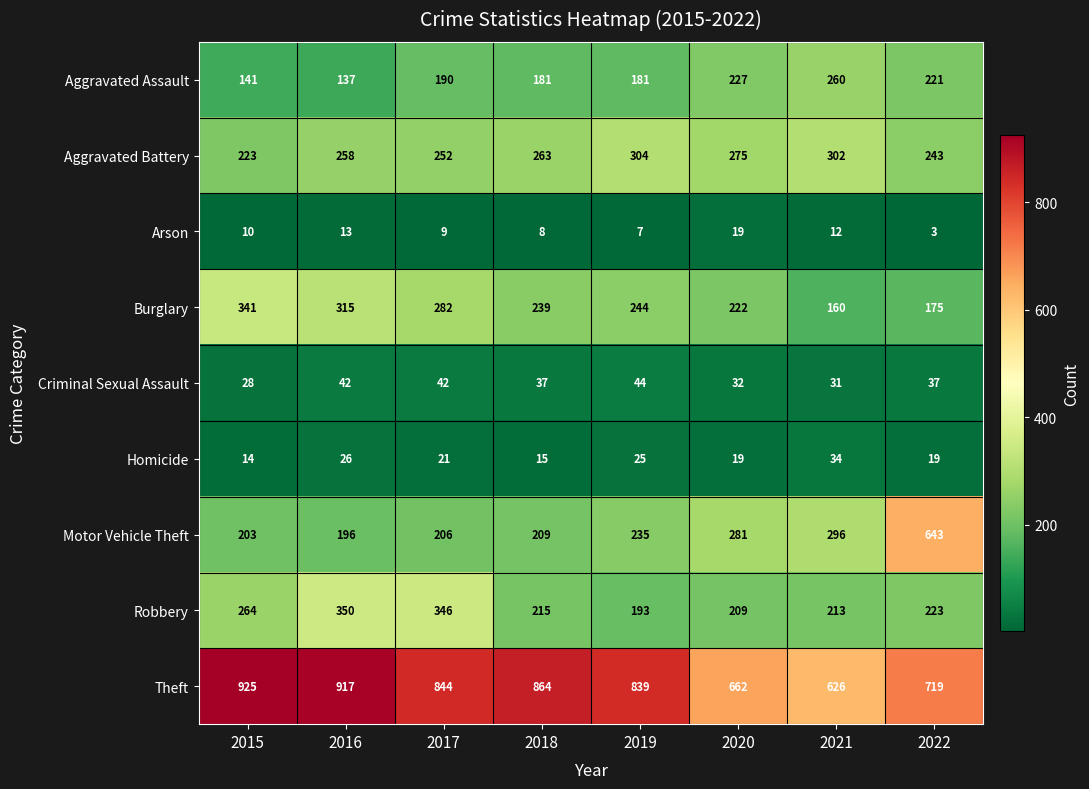

How many categories are shown in the chart?

8